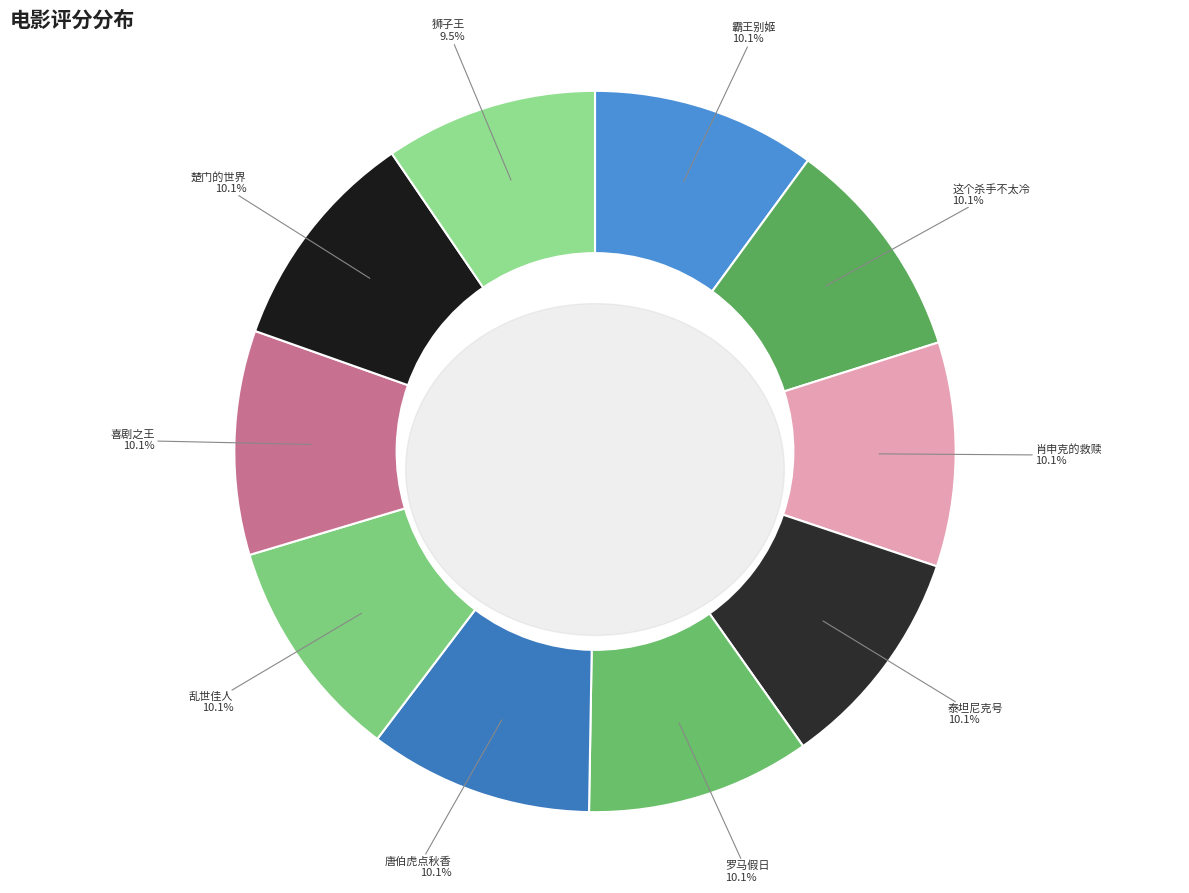

Which slice is the smallest?

狮子王